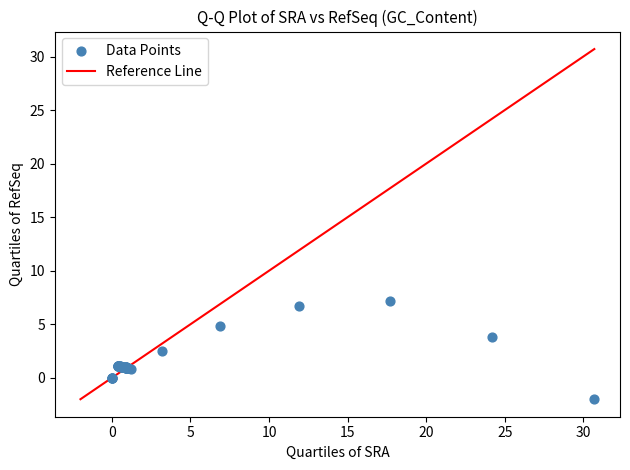

What Y value in the scatter plot is closest to 2?

2.5